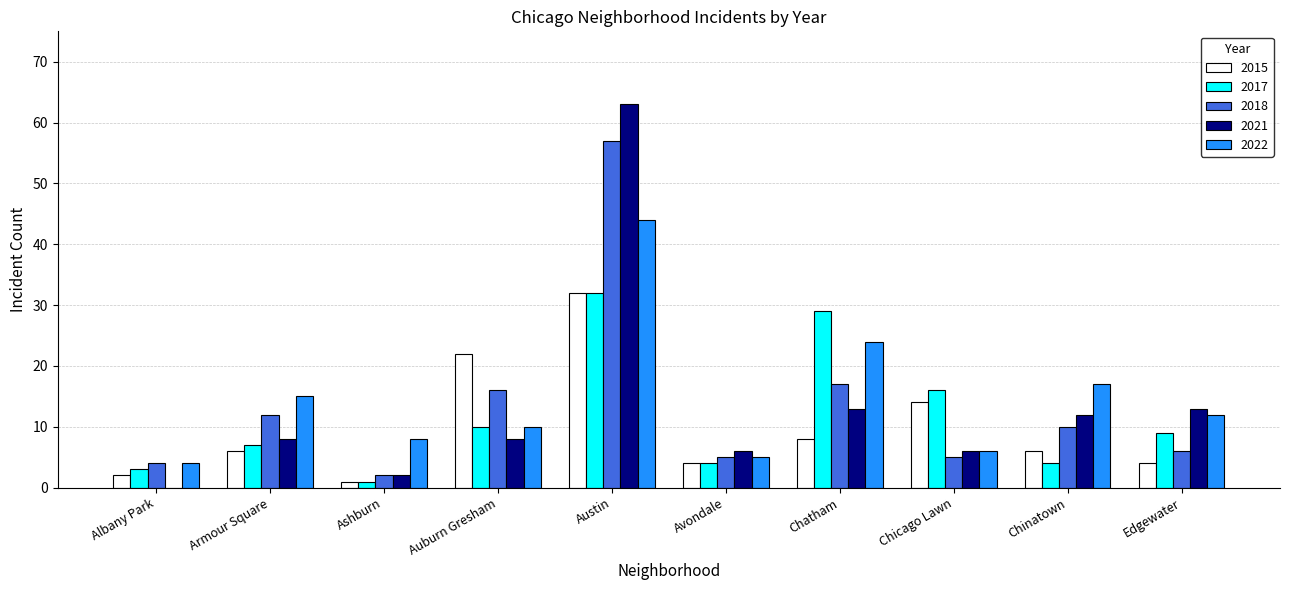

At which label is 2015 closest to 16?

Chicago Lawn